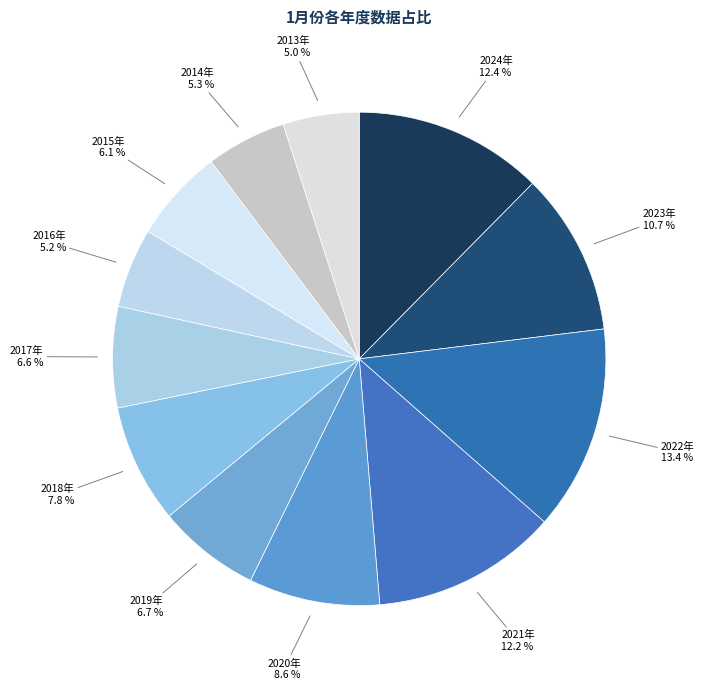

Which slice is the smallest?

2013年